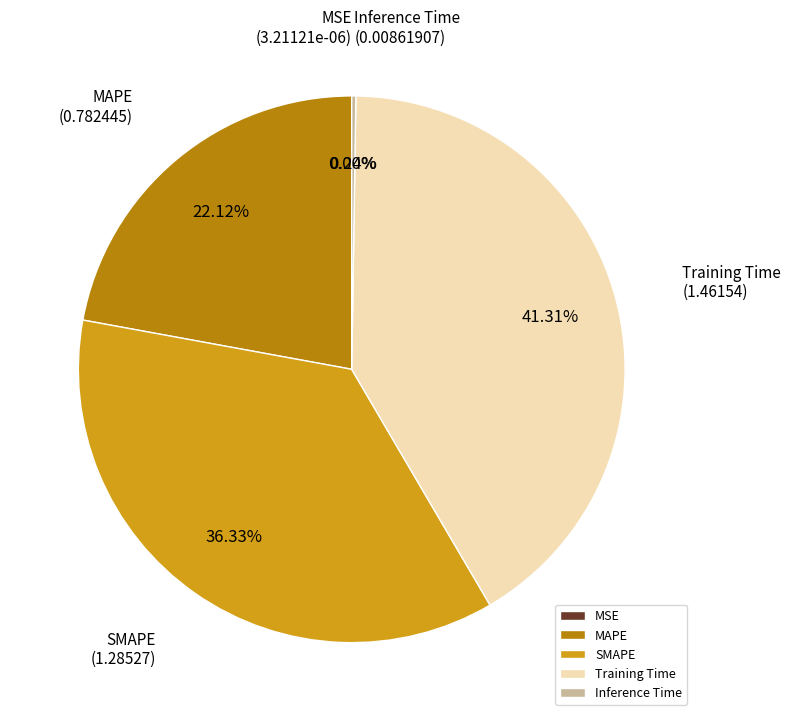

What is the largest slice in the pie chart?

Training Time